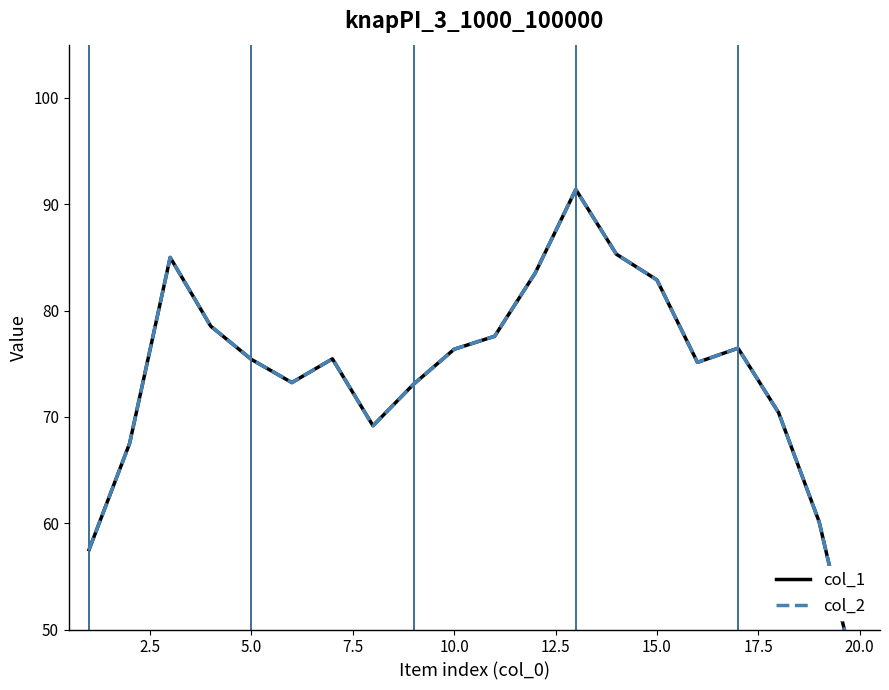

True or false: col_1 and col_2 intersect in this chart.

False